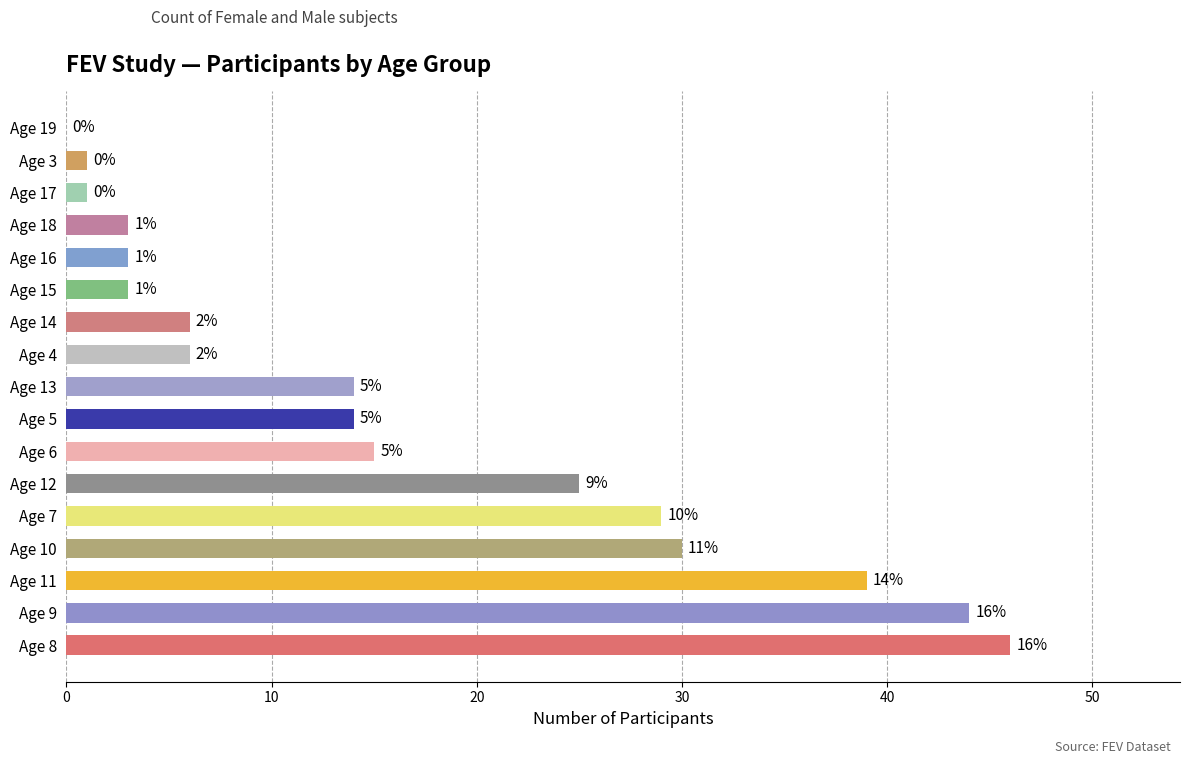

Are the bars horizontal?

Yes